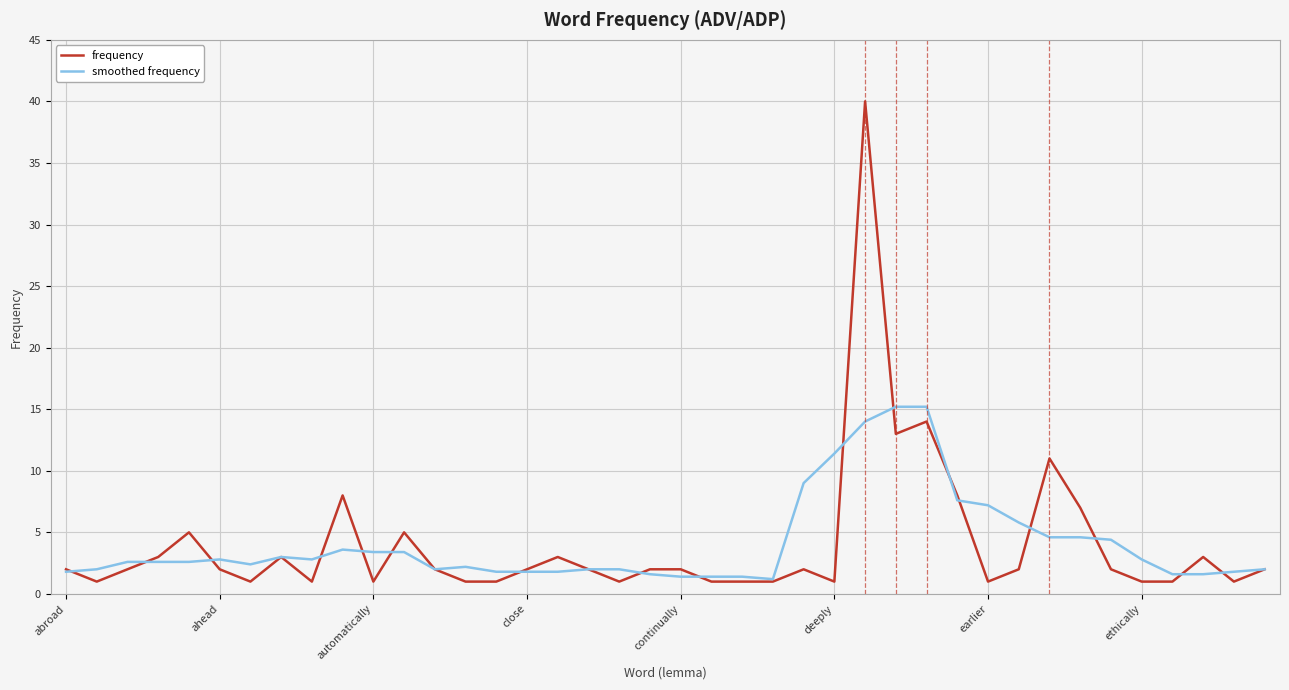

List the series in order of their peak value, lowest first.

smoothed frequency, frequency